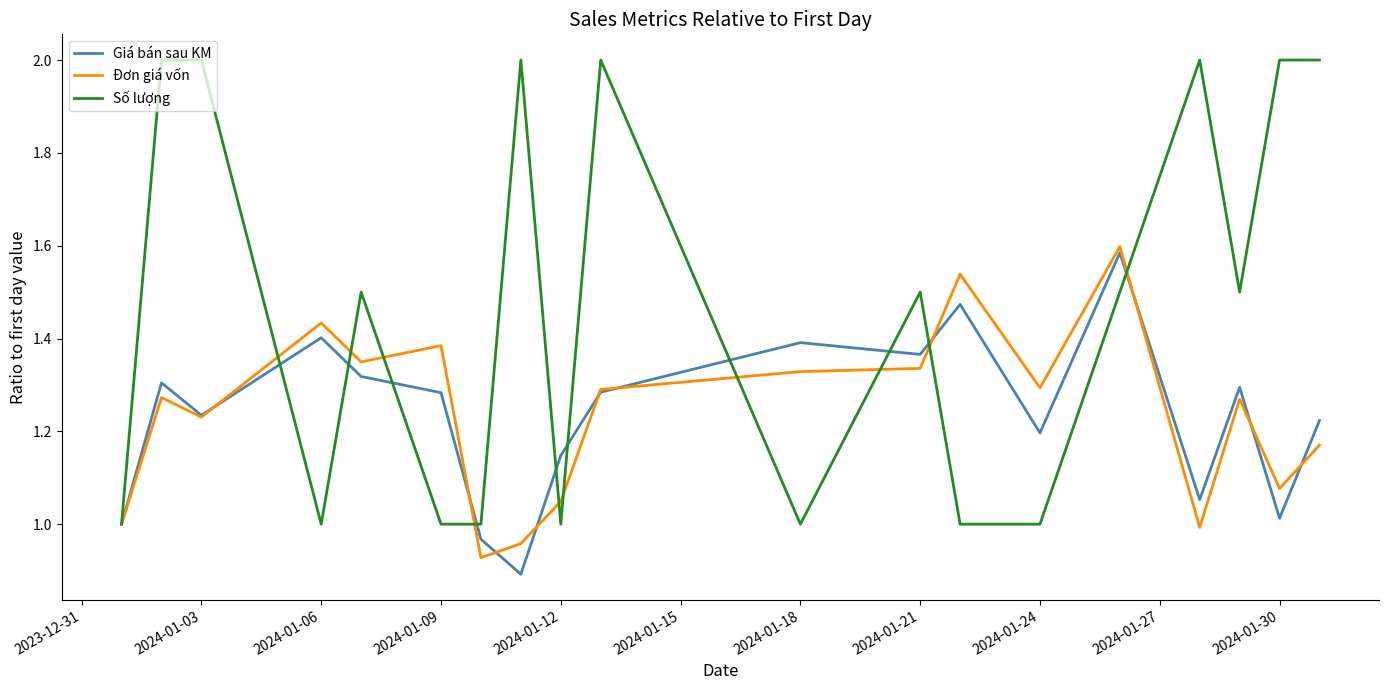

Which series has the largest range (max minus min)?

Số lượng